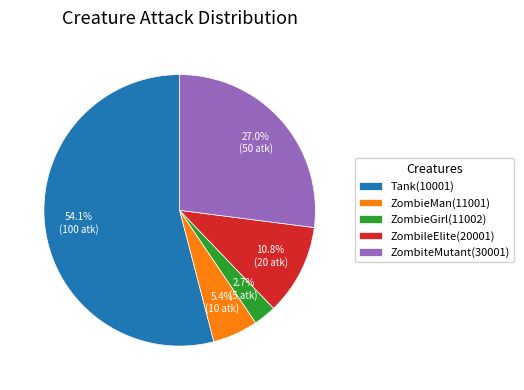

Which has a higher value, ZombiteMutant(30001) or Tank(10001)?

Tank(10001)